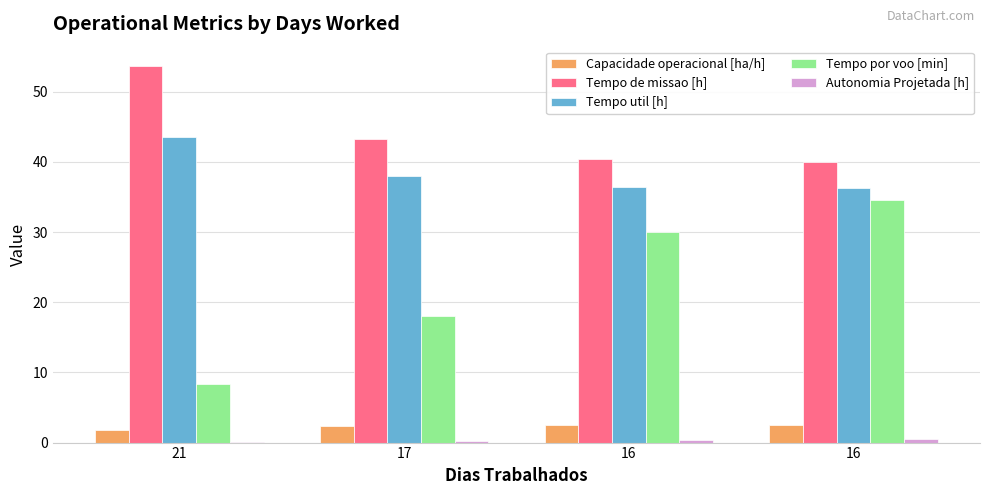

At which category is the sum across all series the highest?

16